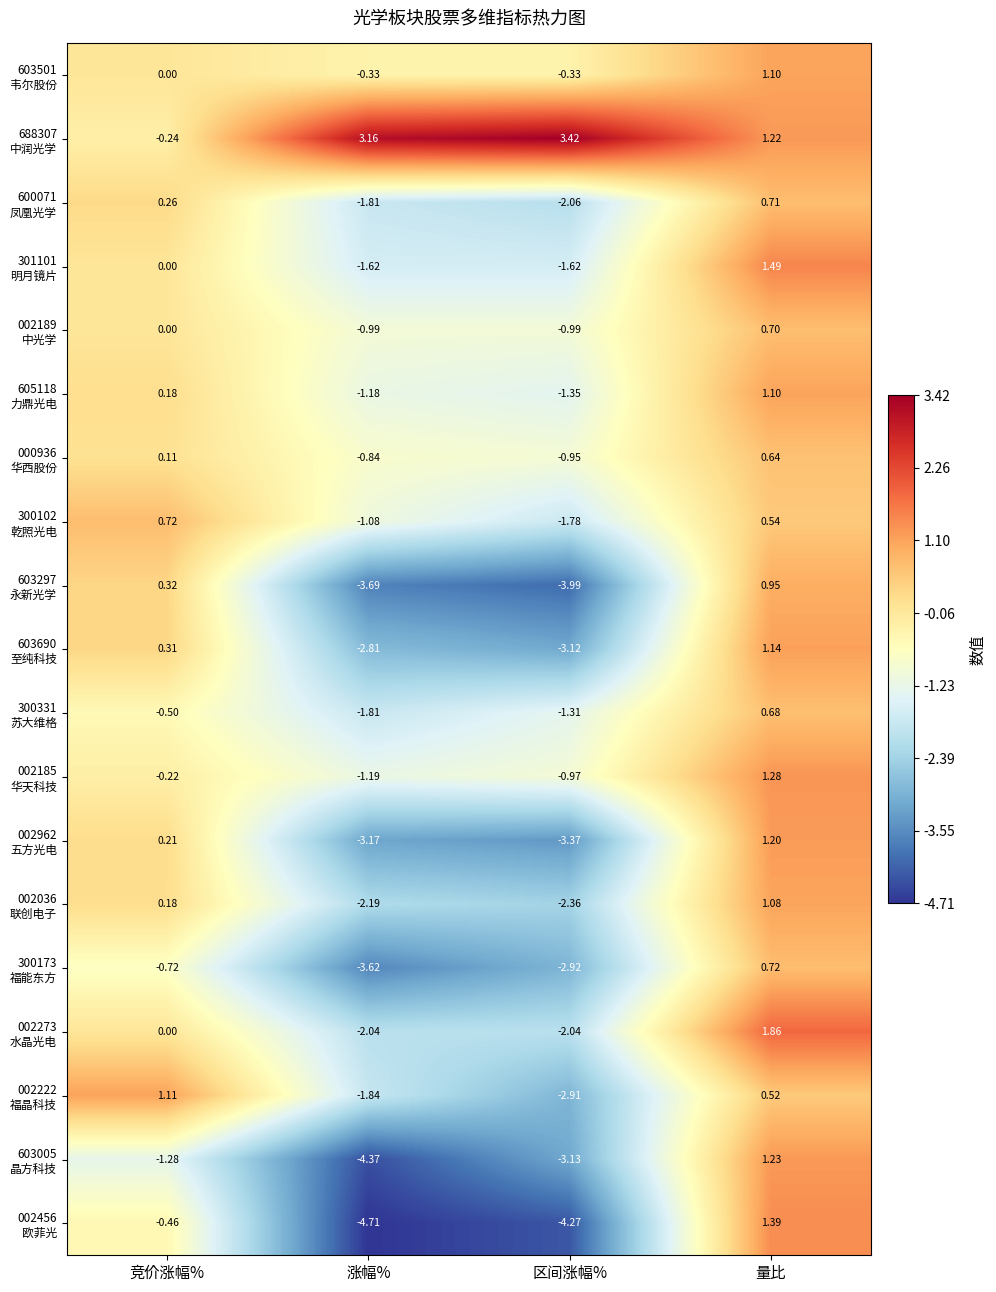

Which label corresponds to the smallest value in the chart?

涨幅%